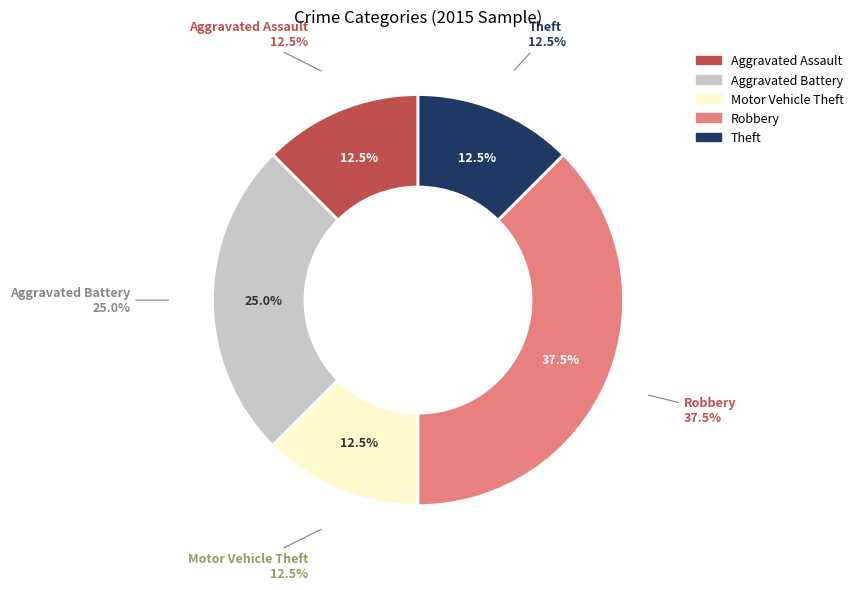

True or false: Aggravated Battery accounts for 33% of the total.

False